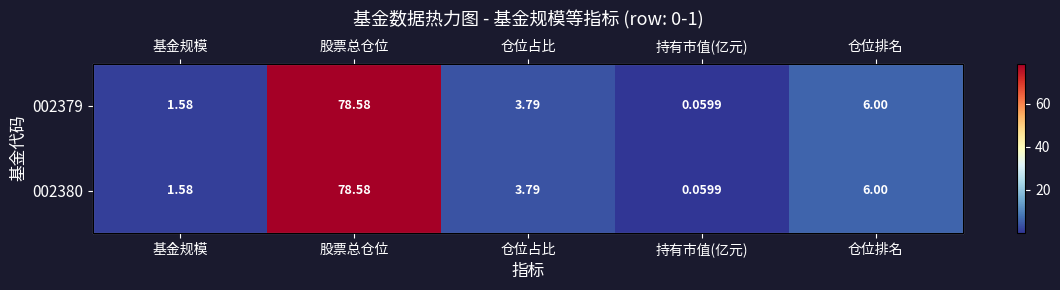

Which has a higher value, 股票总仓位 or 仓位排名?

股票总仓位